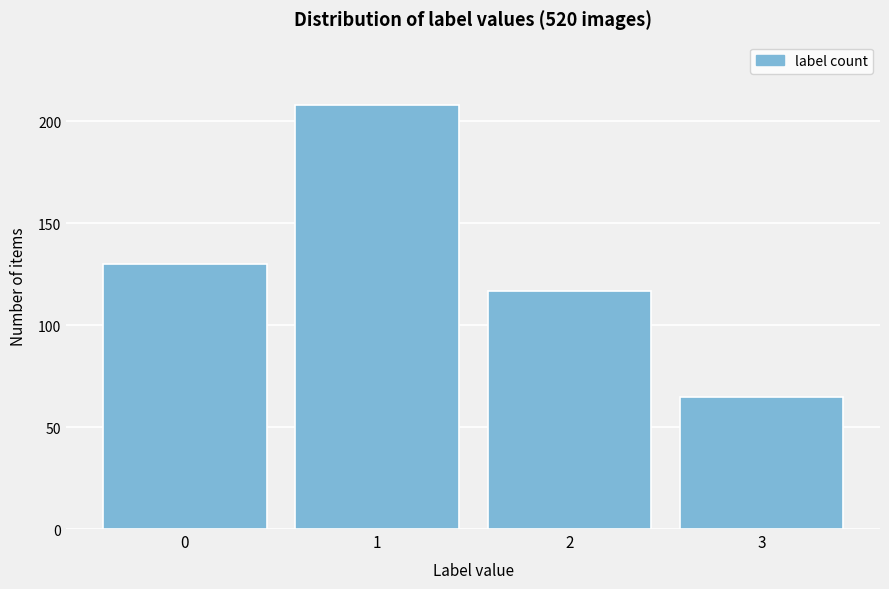

Reading left to right, what are all the values shown in this chart?

130	208	117	65